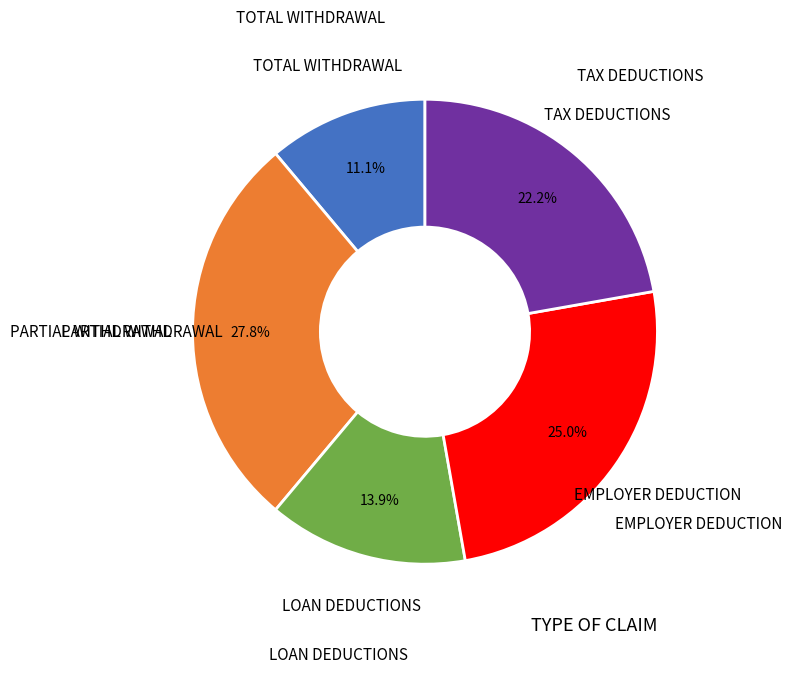

Does any single category account for the majority?

No